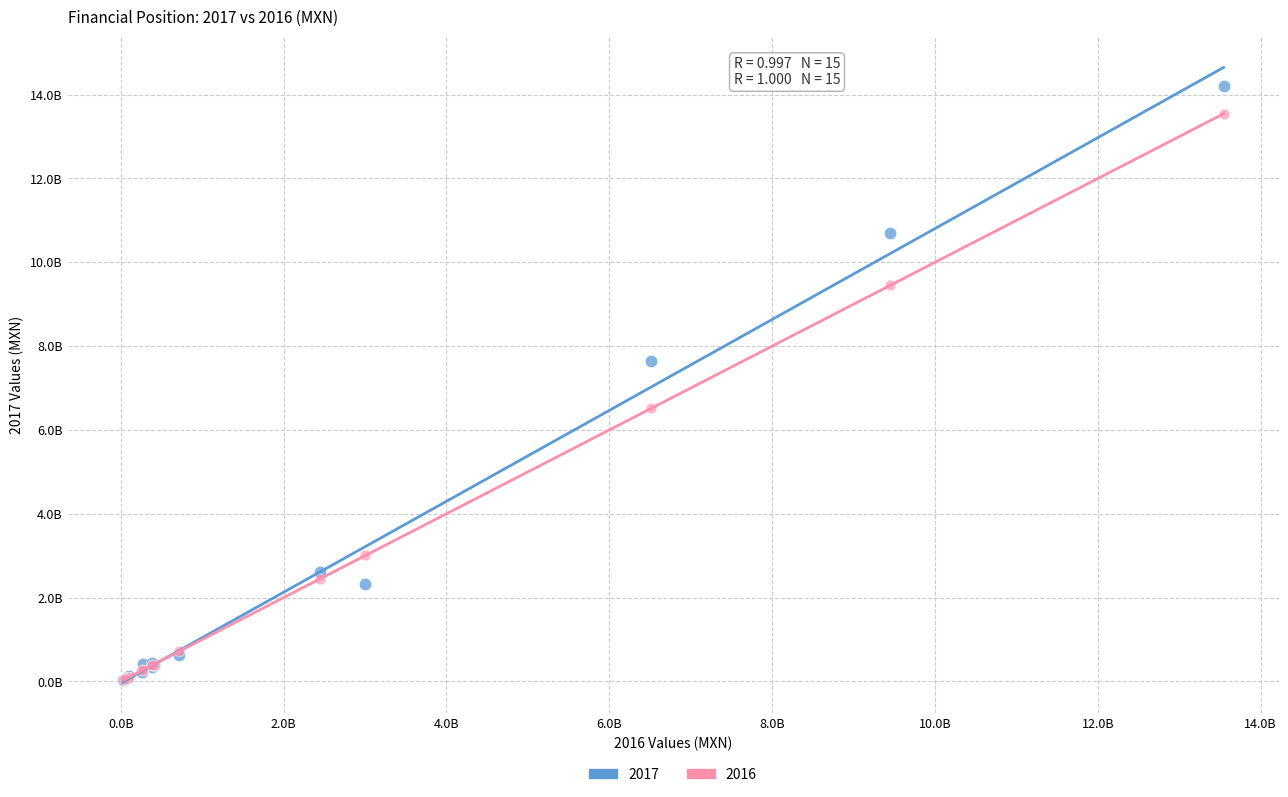

What are all the series names shown in the legend?

2017, 2016